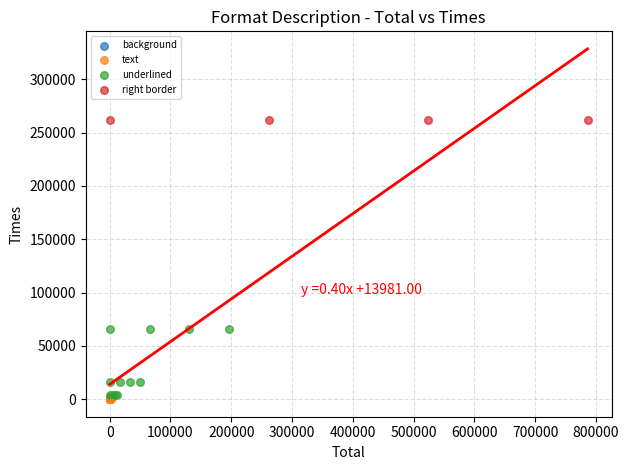

Which series contains the highest Y value?

right border